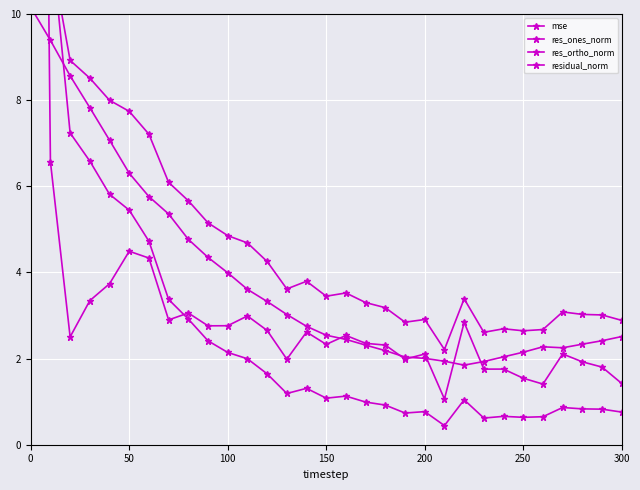

How many lines are shown in the chart?

4